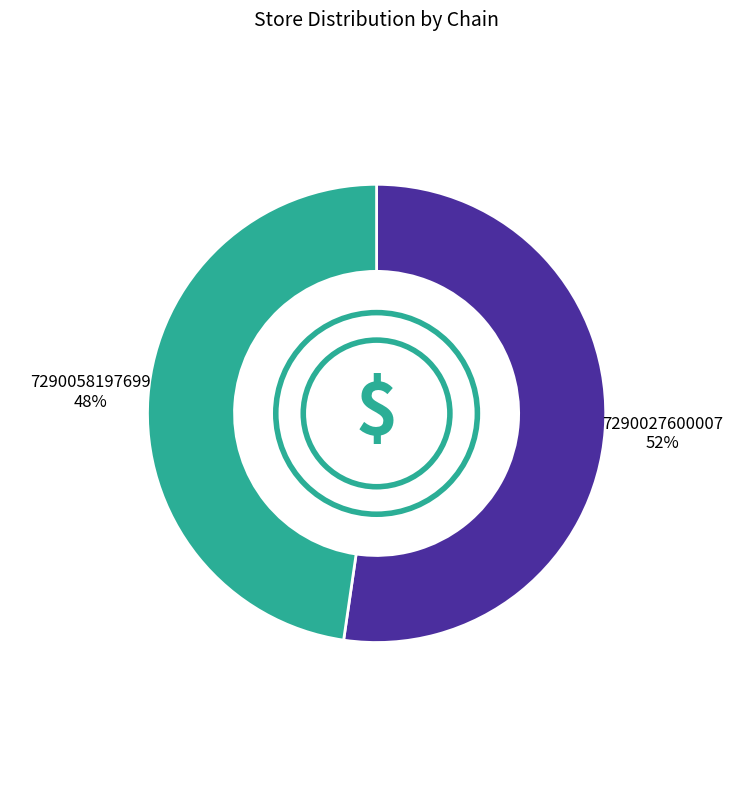

Is there any slice that represents more than half of the pie?

Yes